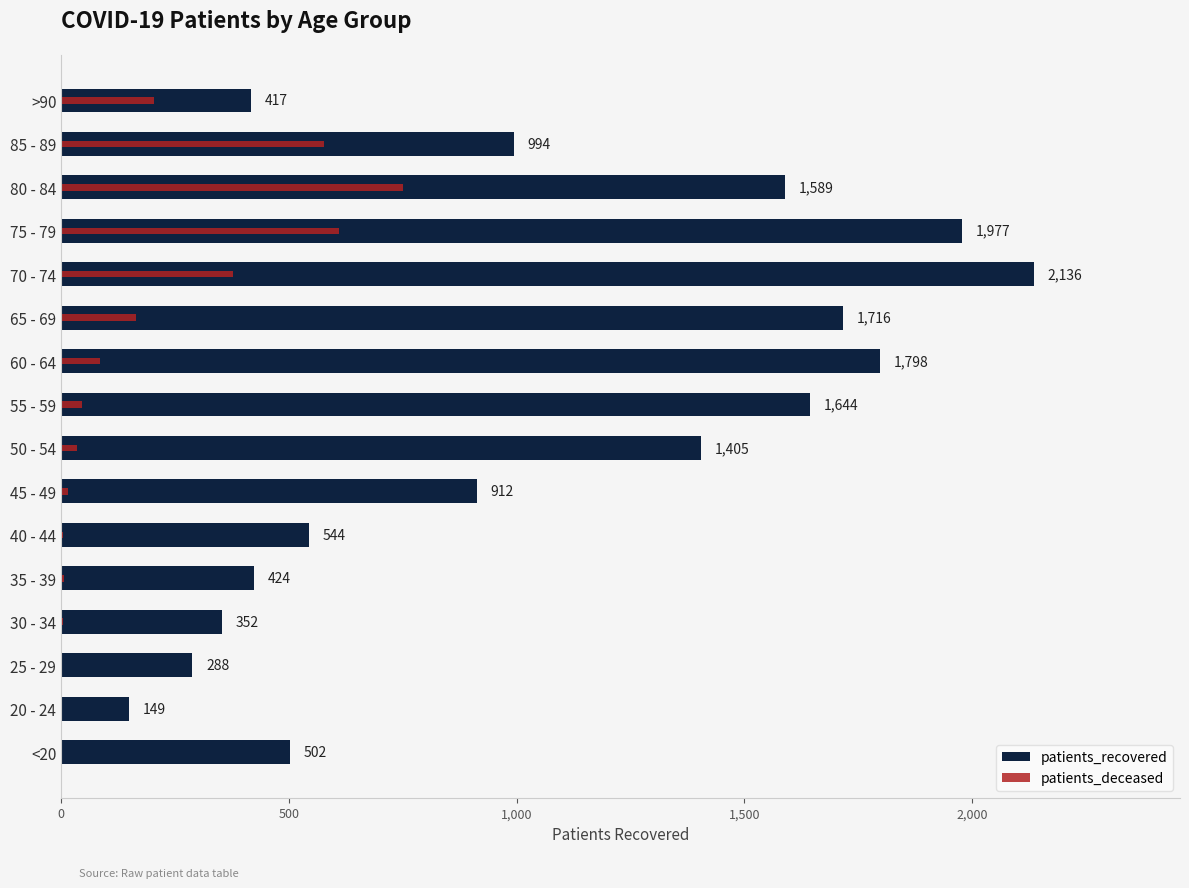

What is the greatest value displayed?

2136